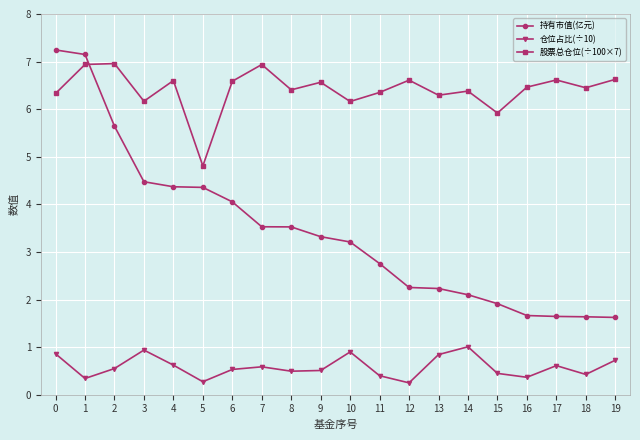

True or false: 仓位占比(÷10) and 持有市值(亿元) intersect in this chart.

False